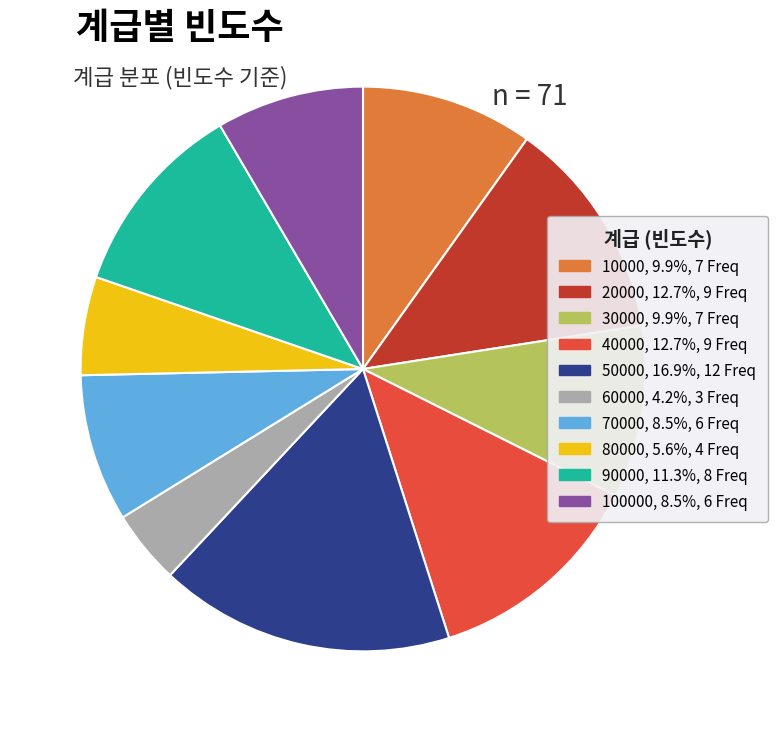

Is there a majority slice in this chart?

No